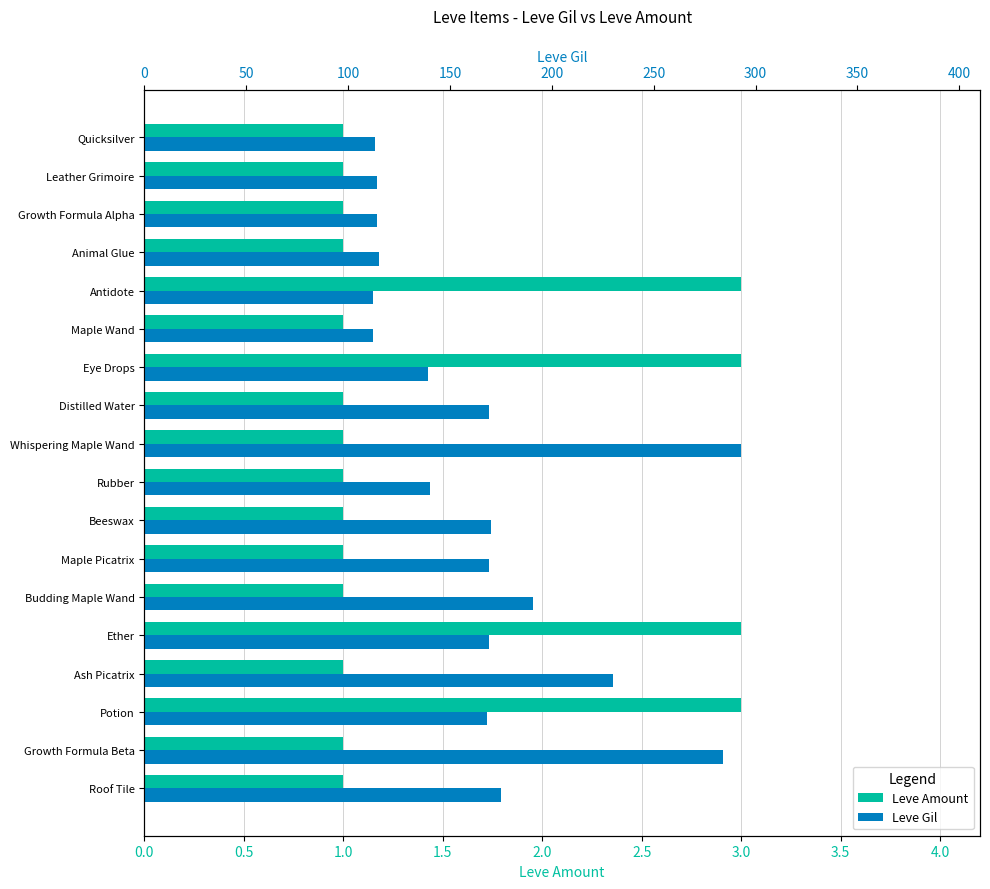

Is it true that Leve Amount equals 1 at Rubber?

True